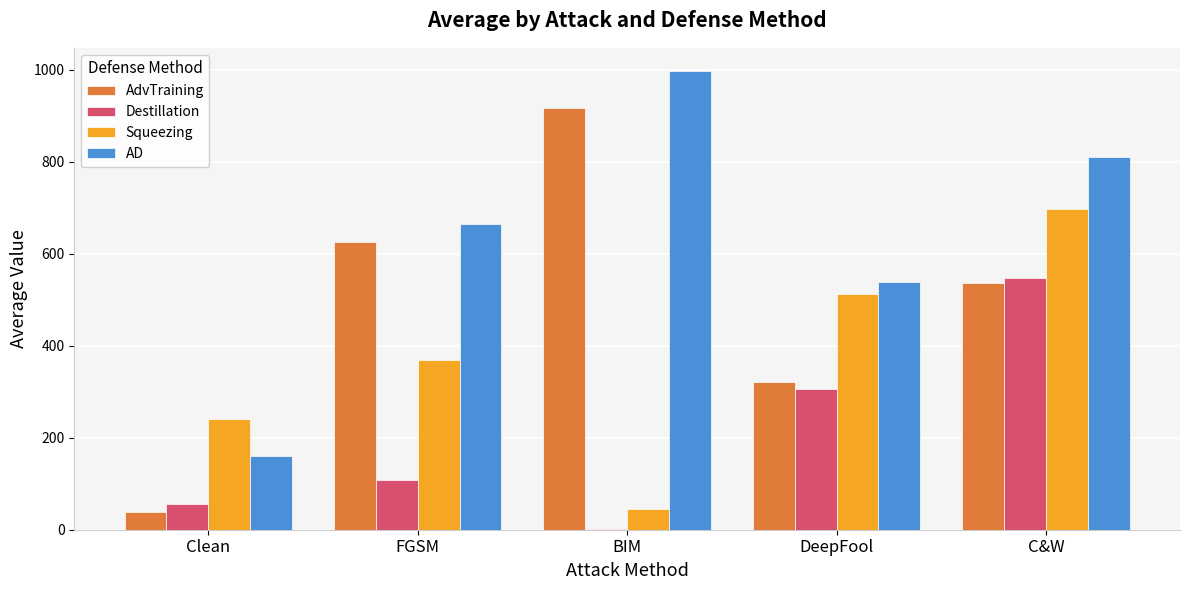

Is the value of AdvTraining at FGSM greater than the value of AD at FGSM?

No